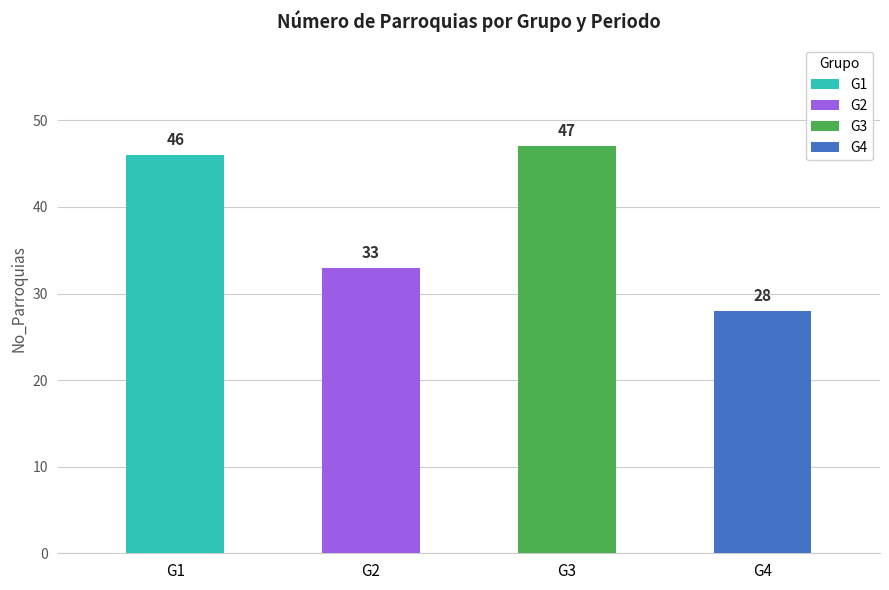

What is the sum of the values at G1 and G3?

93